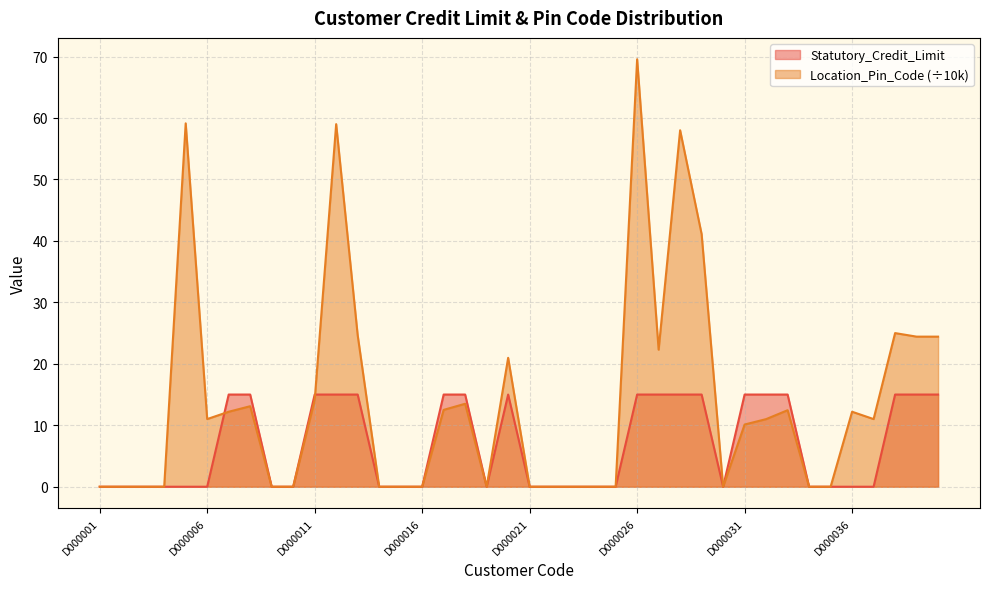

After their last crossing, which series has the higher values: Statutory_Credit_Limit or Location_Pin_Code?

Location_Pin_Code